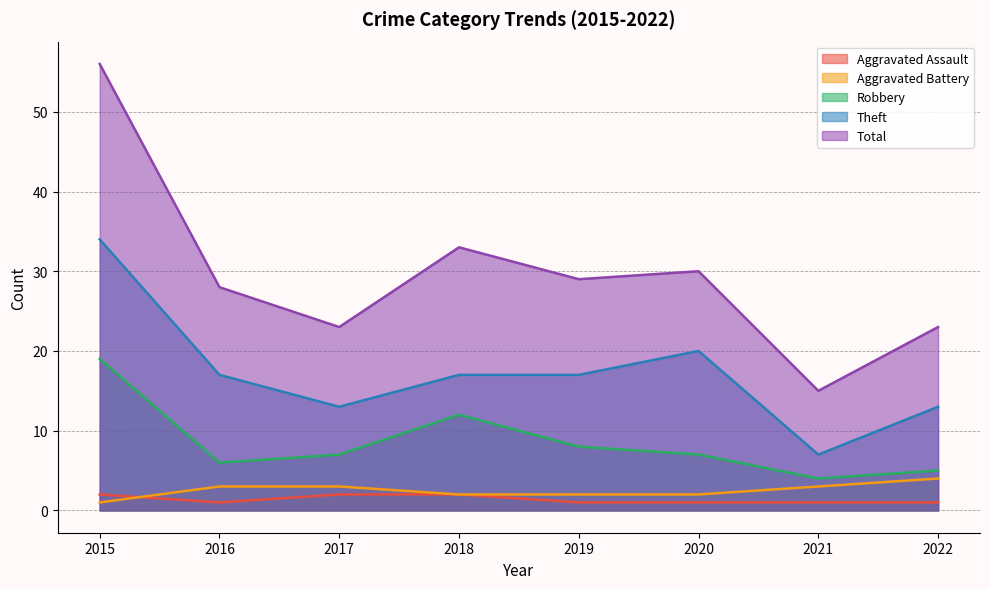

At which category is the sum across all series the highest?

2015